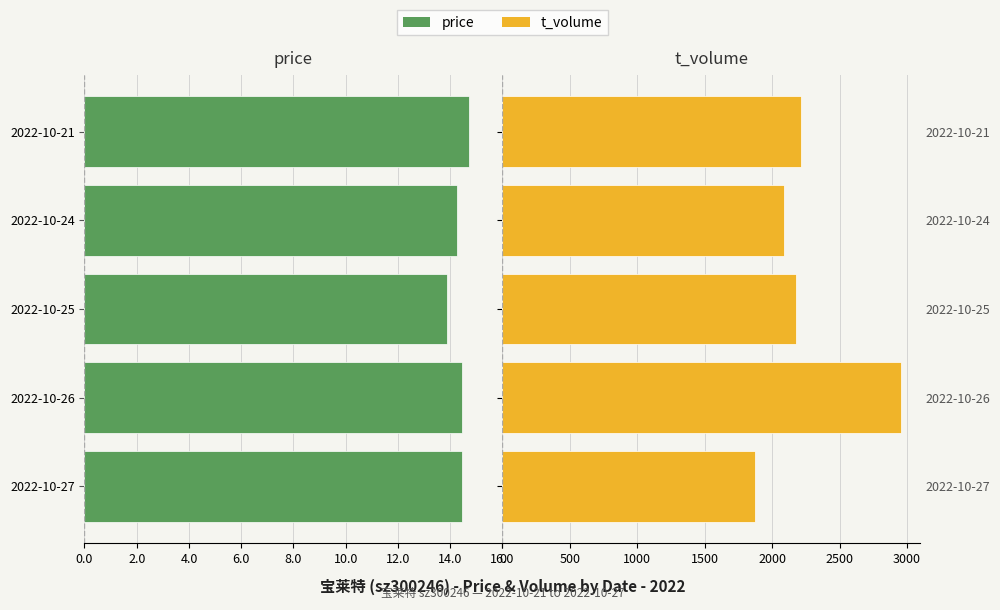

The value of price at 2022-10-25 is -9.4. True or false?

False